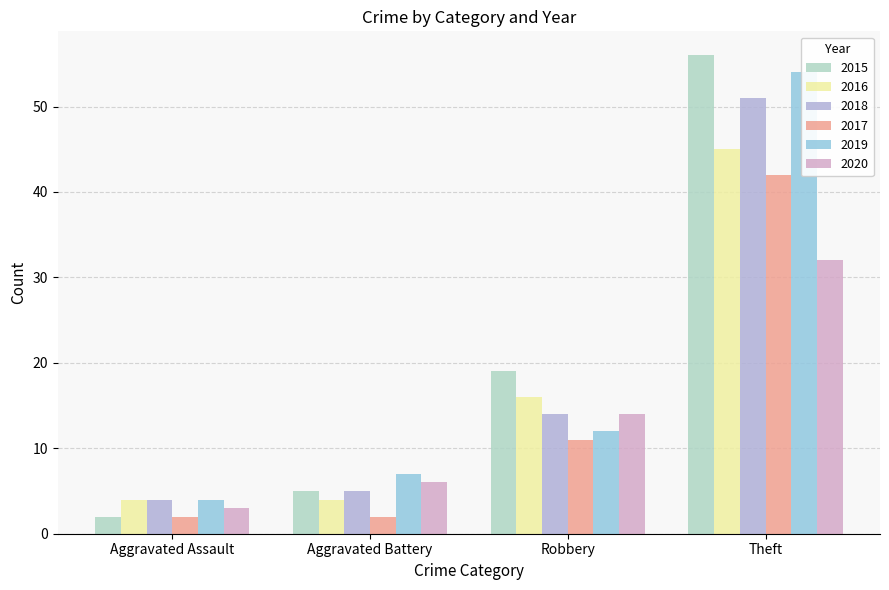

True or false: 2017 has a value of 2 at Aggravated Assault.

True